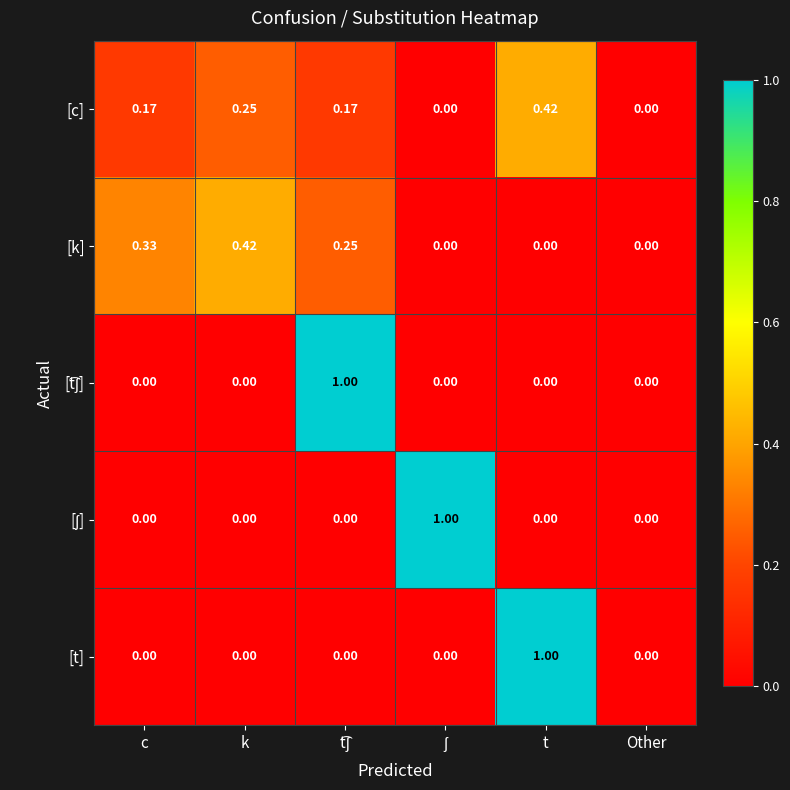

Which series has the largest total across all categories?

[c]